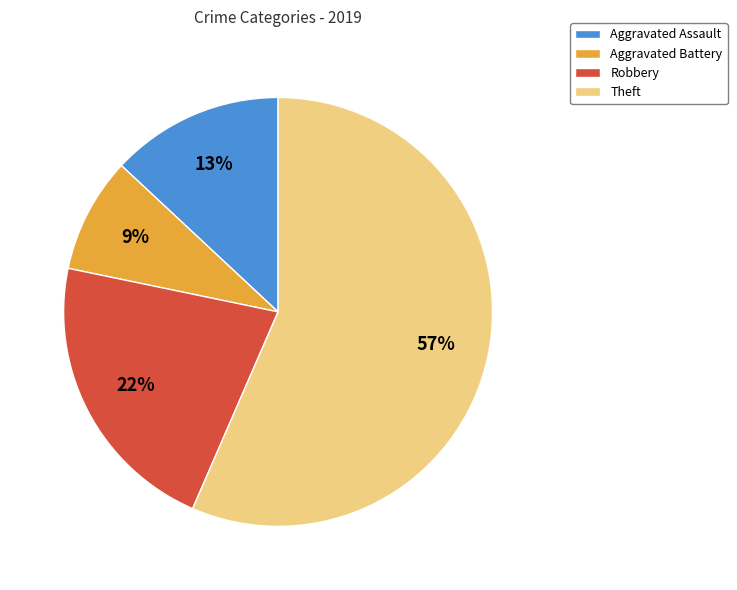

Is Aggravated Assault the majority of the pie?

No